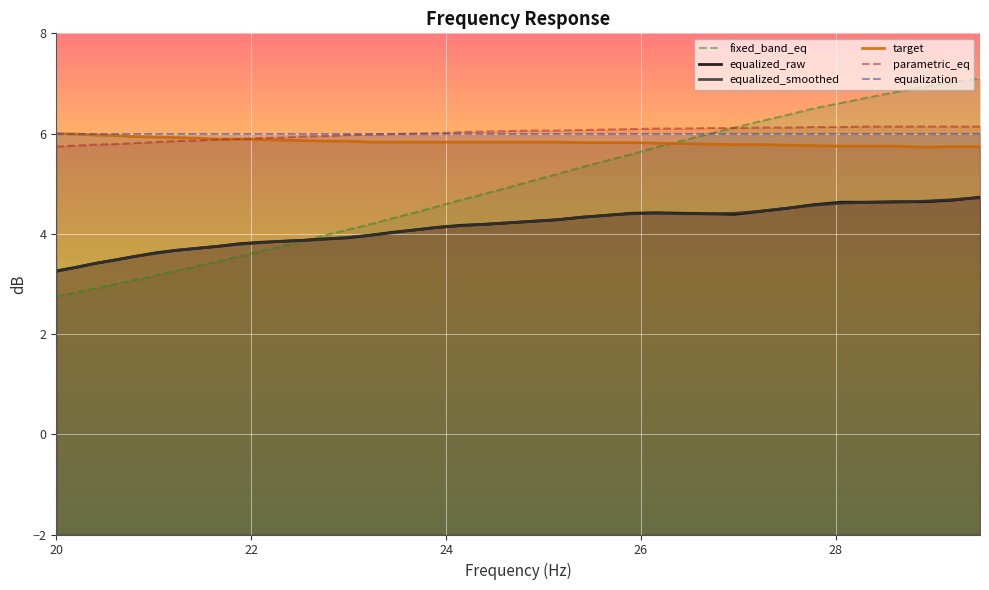

How many series are shown in this chart?

6